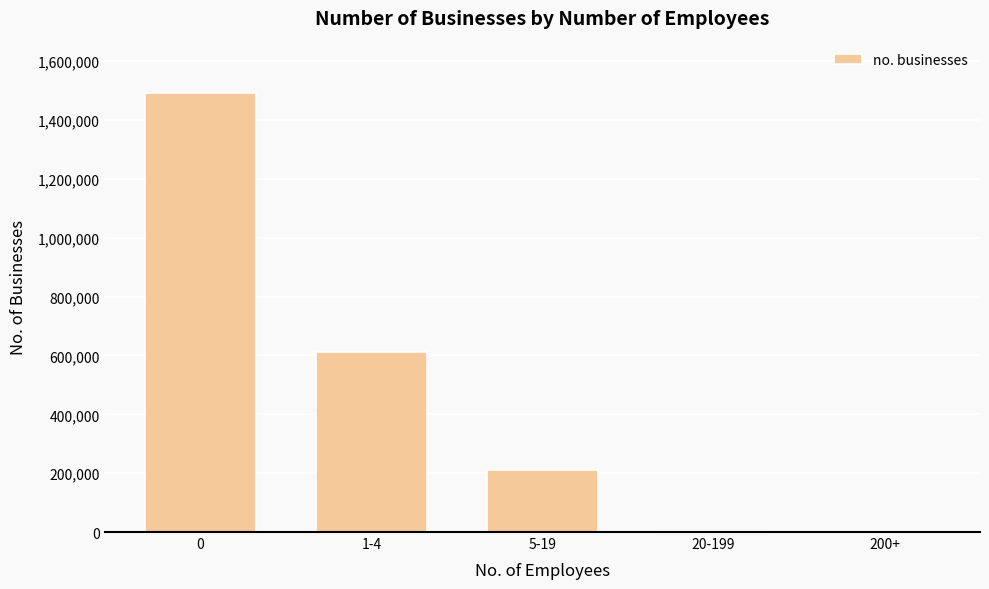

Which has a higher value, 5-19 or 1-4?

1-4